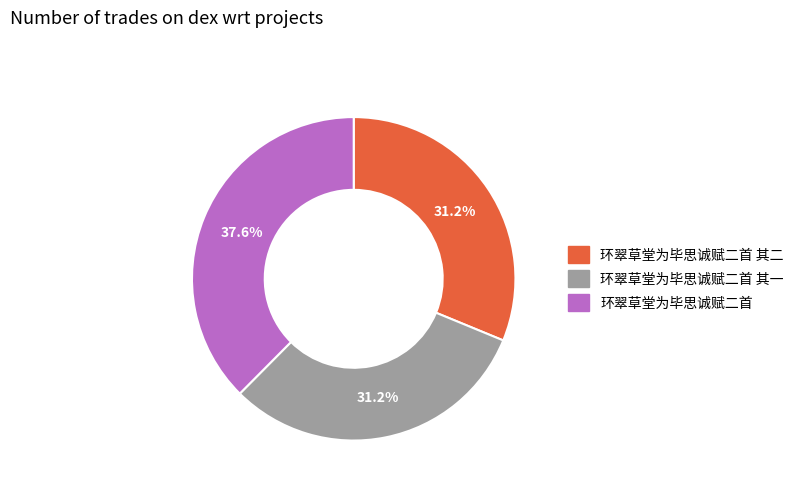

Is there a majority slice in this chart?

No